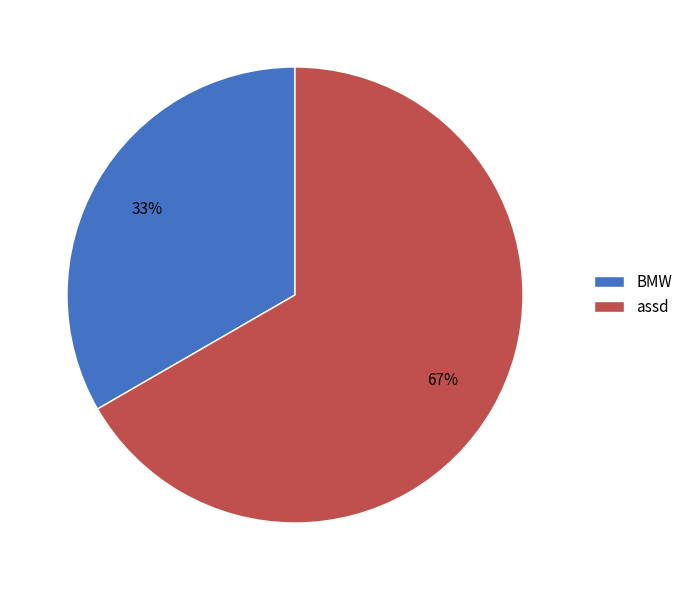

To the nearest percent, what portion does assd represent?

67%